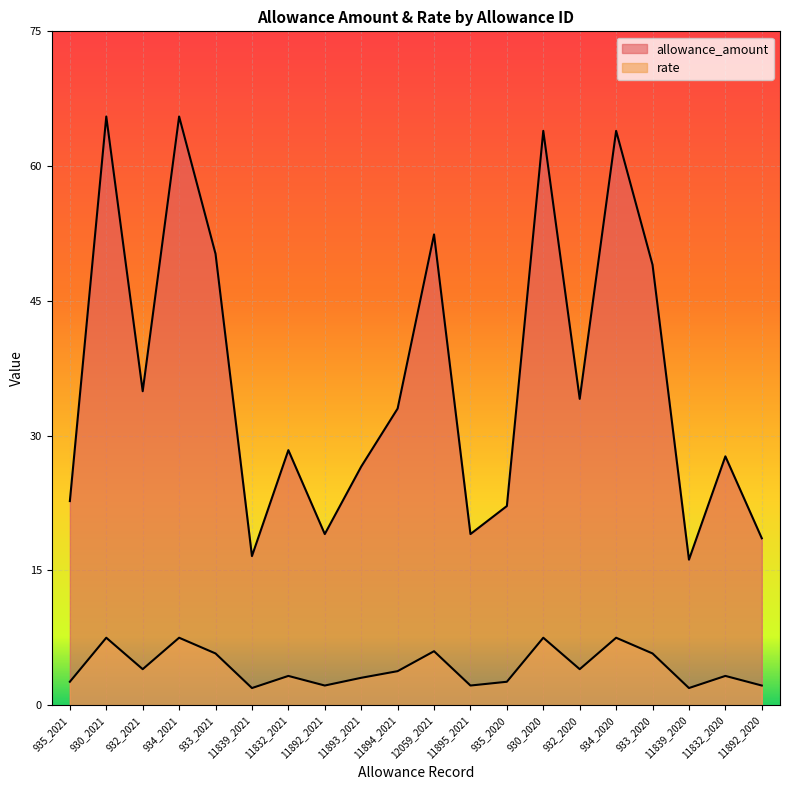

The rate series shows 5.8 at 933_2020. True or false?

True